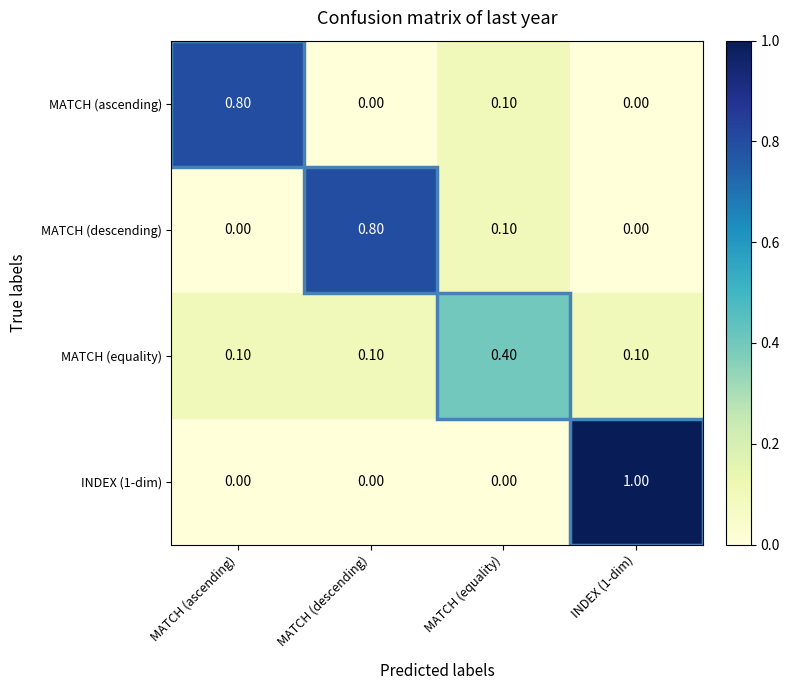

What is the total value across all series at INDEX (1-dim)?

1.1